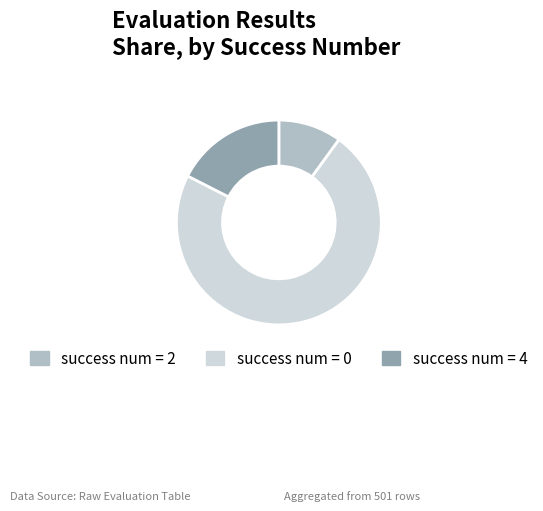

Rank the categories by value from highest to lowest.

success num = 0, success num = 4, success num = 2